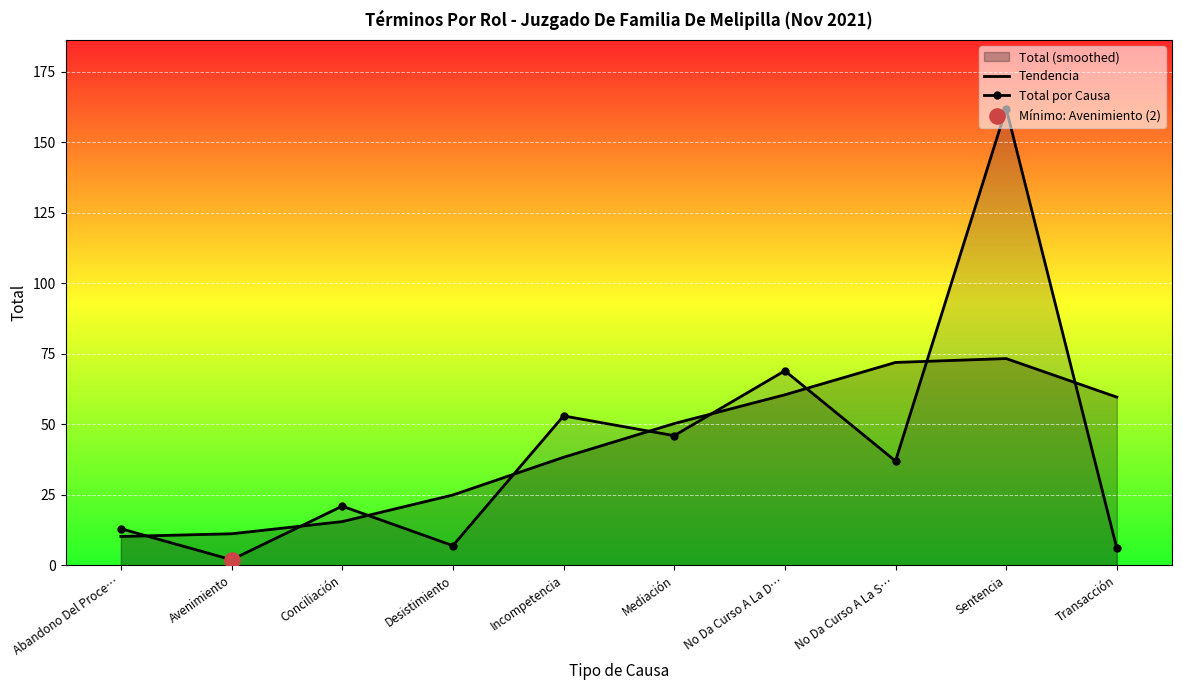

Which series has the widest spread of Y values?

Total por Causa